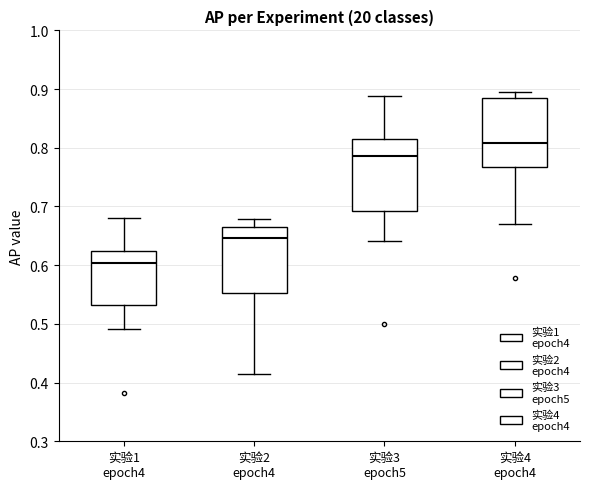

Reading left to right, read every box against the y-axis: the position of its median line, the range the box covers, and the ends of its whiskers. The values are not printed on the chart, so give them approximately, as read against the axis.

实验1 epoch4: median 0.60, box 0.53 to 0.63, whiskers 0.49 to 0.68
实验2 epoch4: median 0.65, box 0.55 to 0.66, whiskers 0.41 to 0.68
实验3 epoch5: median 0.79, box 0.69 to 0.82, whiskers 0.64 to 0.89
实验4 epoch4: median 0.81, box 0.77 to 0.88, whiskers 0.67 to 0.90